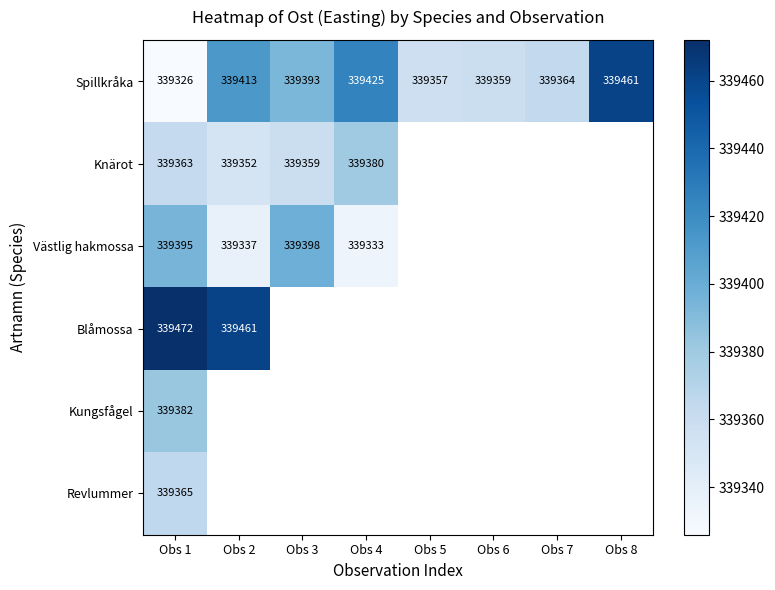

The Kungsfågel series shows 339382 at Obs 1. True or false?

True